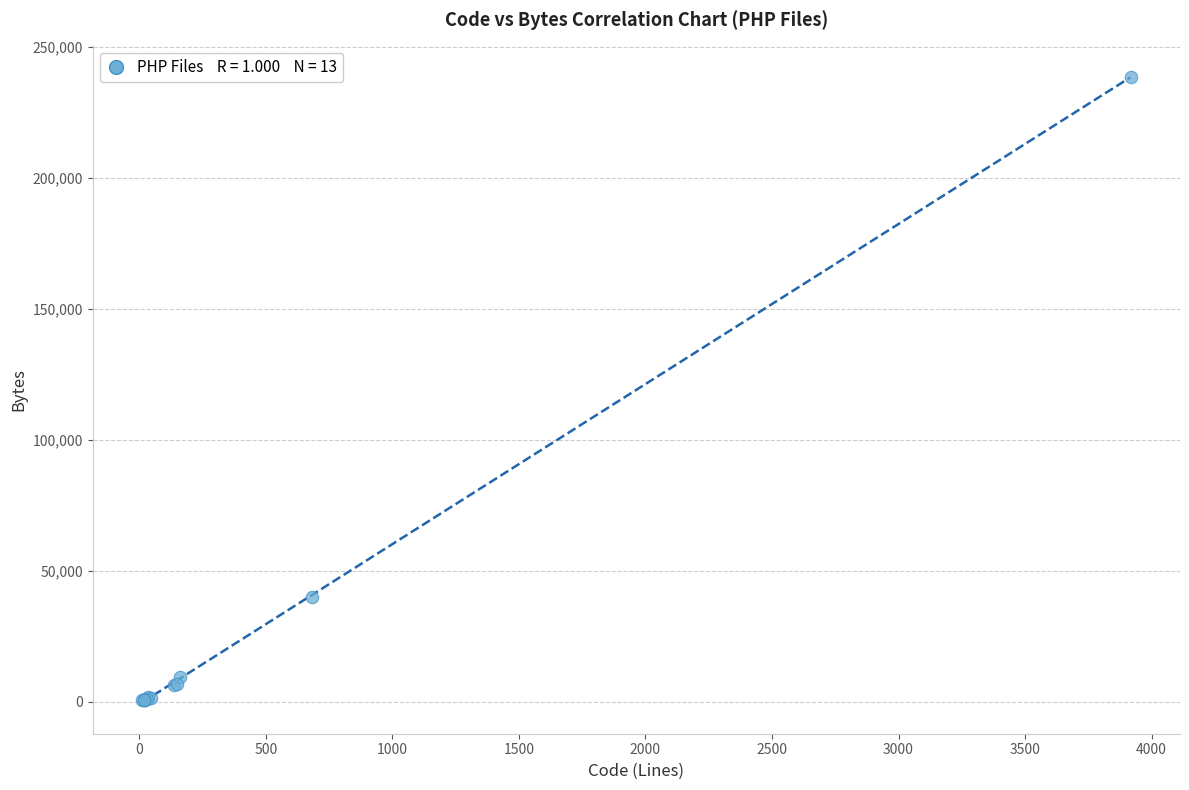

What Y value in the scatter plot is closest to 119627?

39944